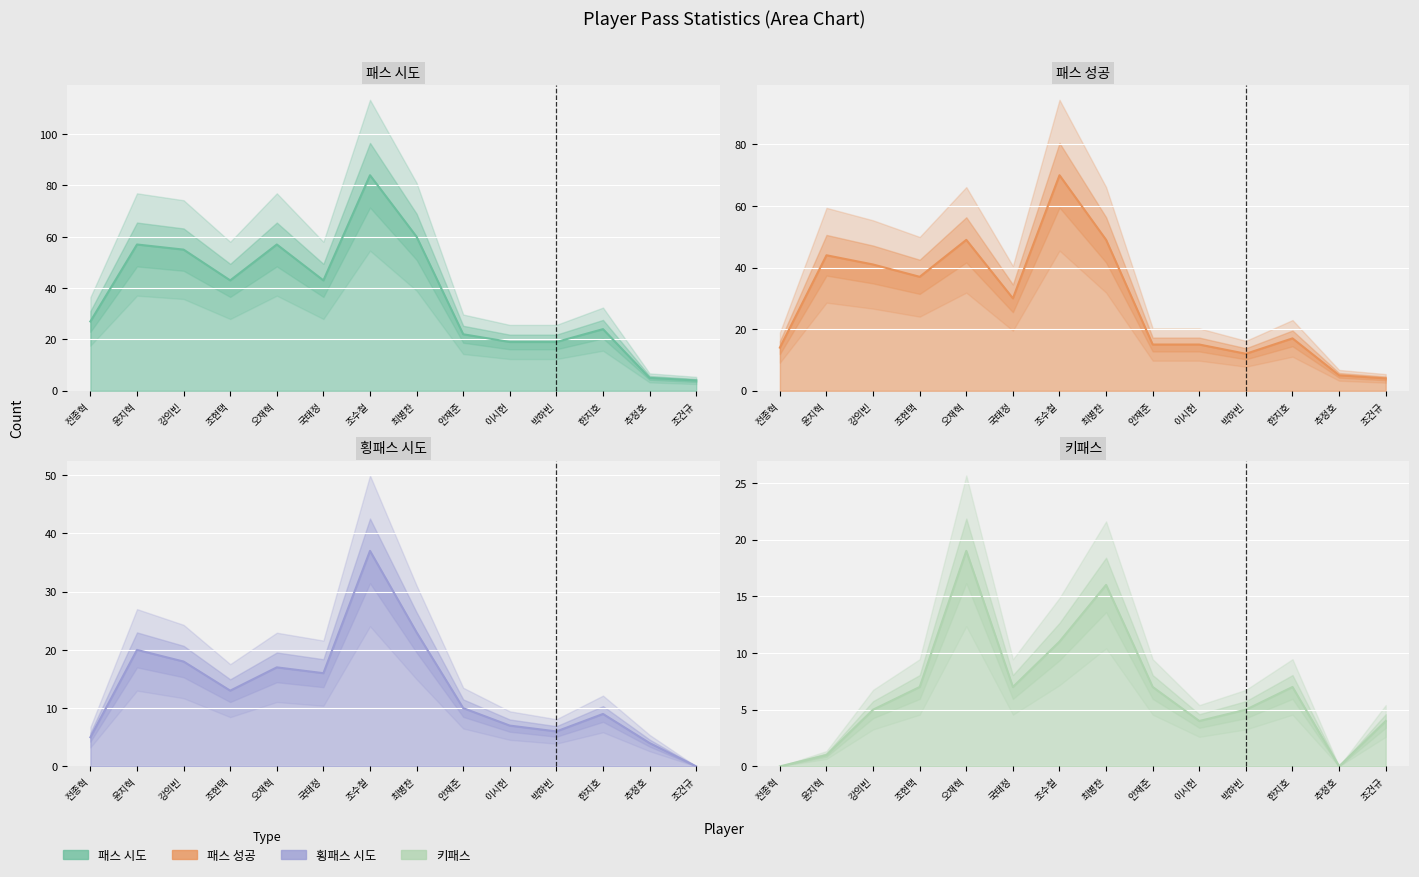

What is the spread (max minus min) of values at 국태정?

36